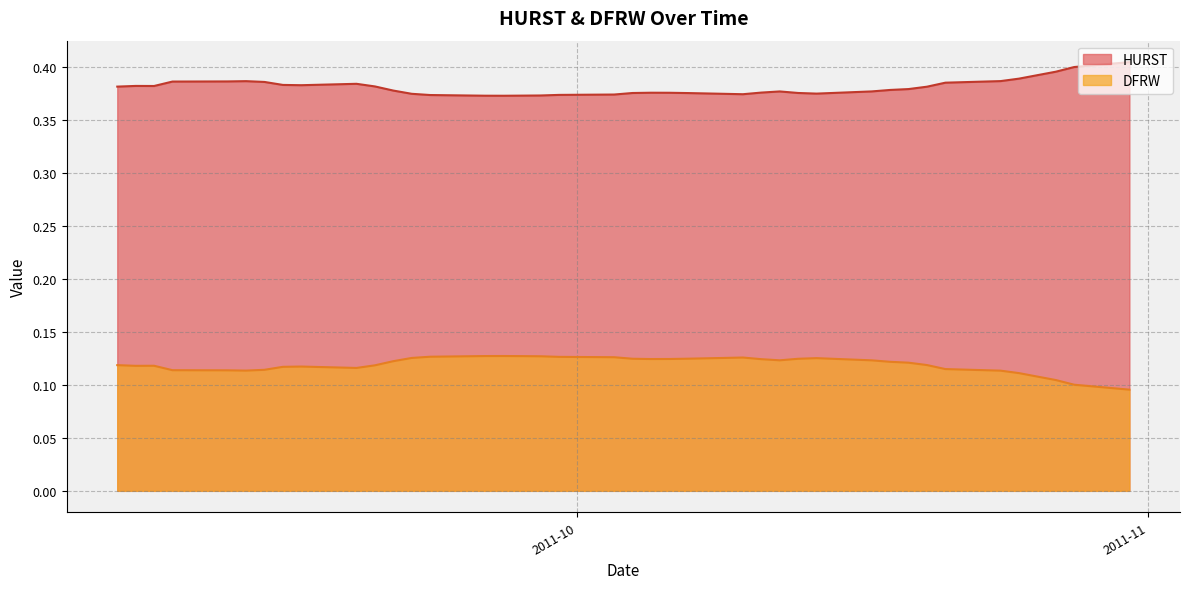

Count the HURST values in the range 0 to 1.

40